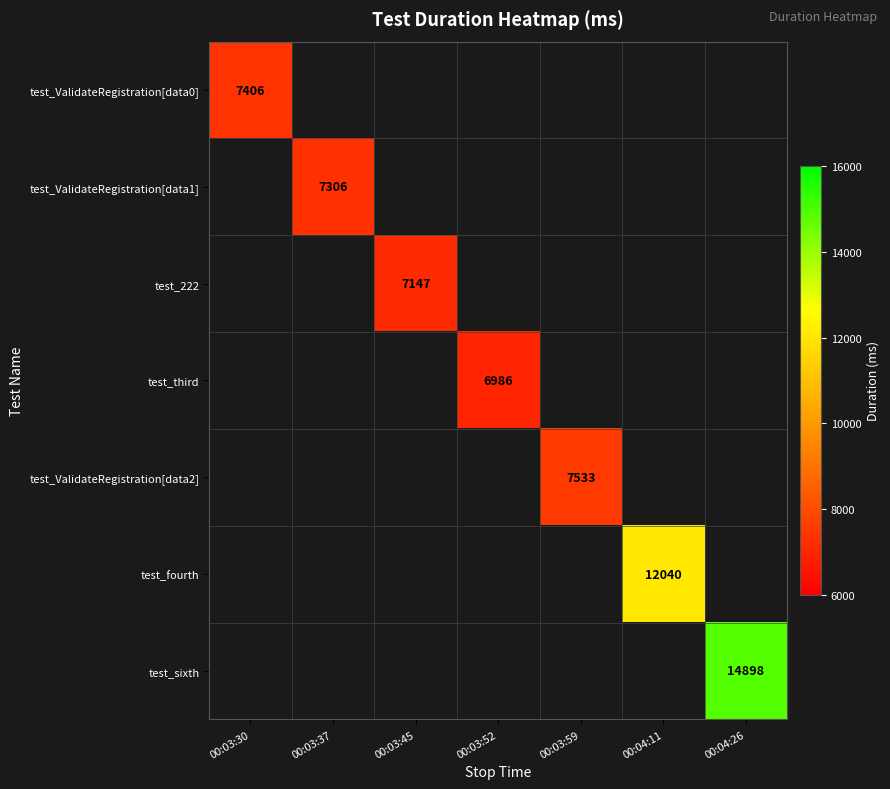

The test_ValidateRegistration[data1] series shows 7306 at 00:03:37. True or false?

True